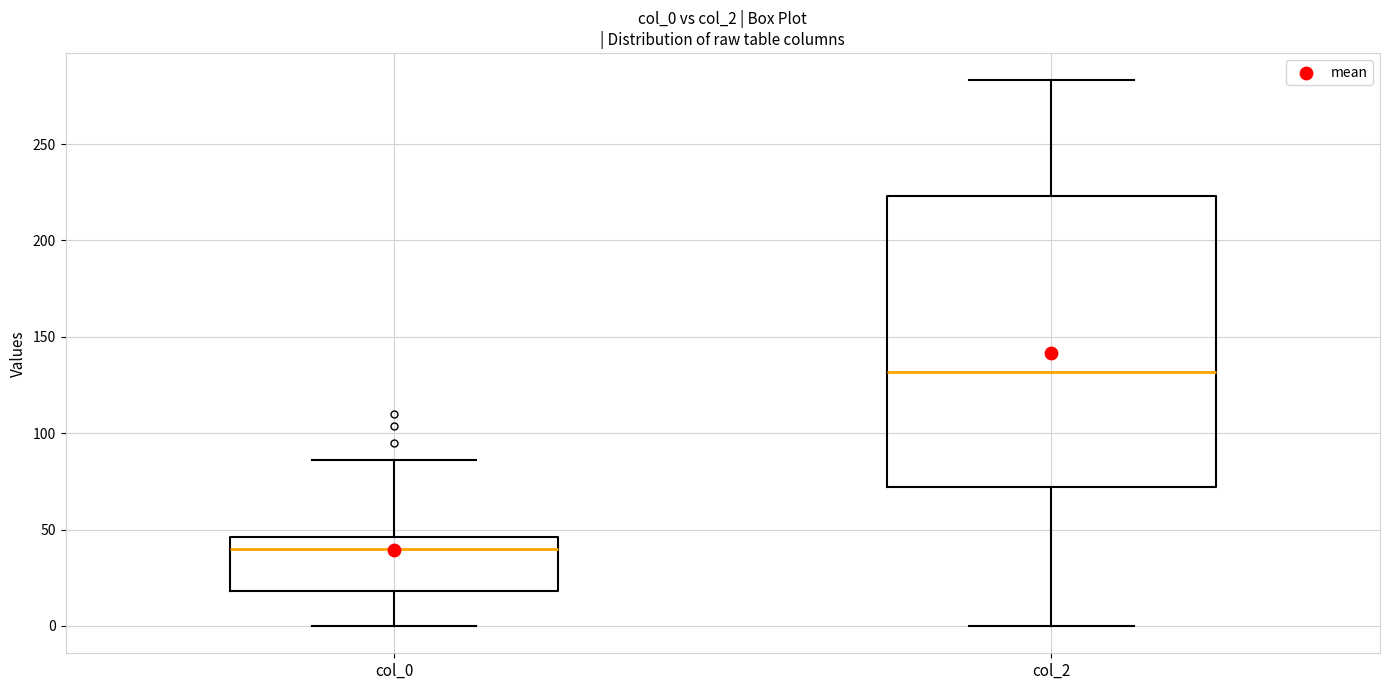

Where is the upper edge of the box for col_2 on the y-axis? The values are not printed on the chart, so give them approximately, as read against the axis.

225